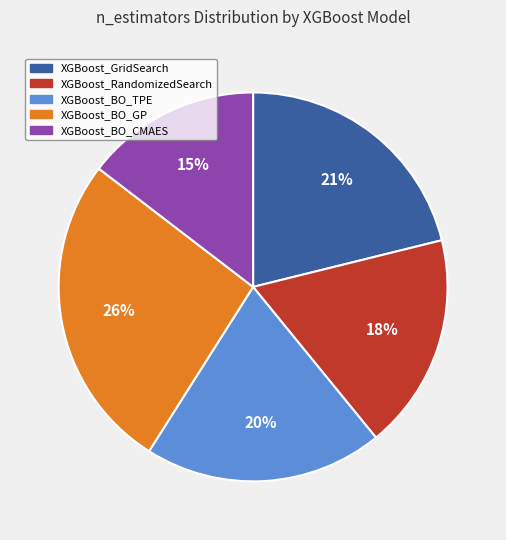

Which has a higher value, XGBoost_BO_TPE or XGBoost_GridSearch?

XGBoost_GridSearch